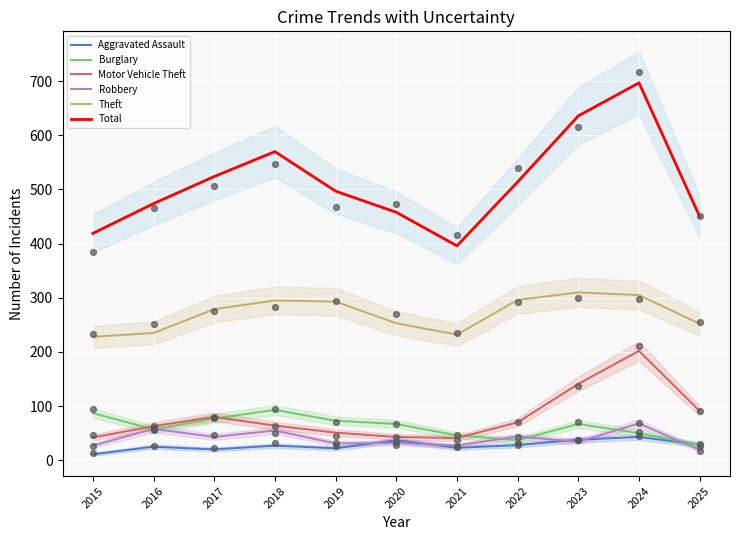

Which series has the largest total across all categories?

Total